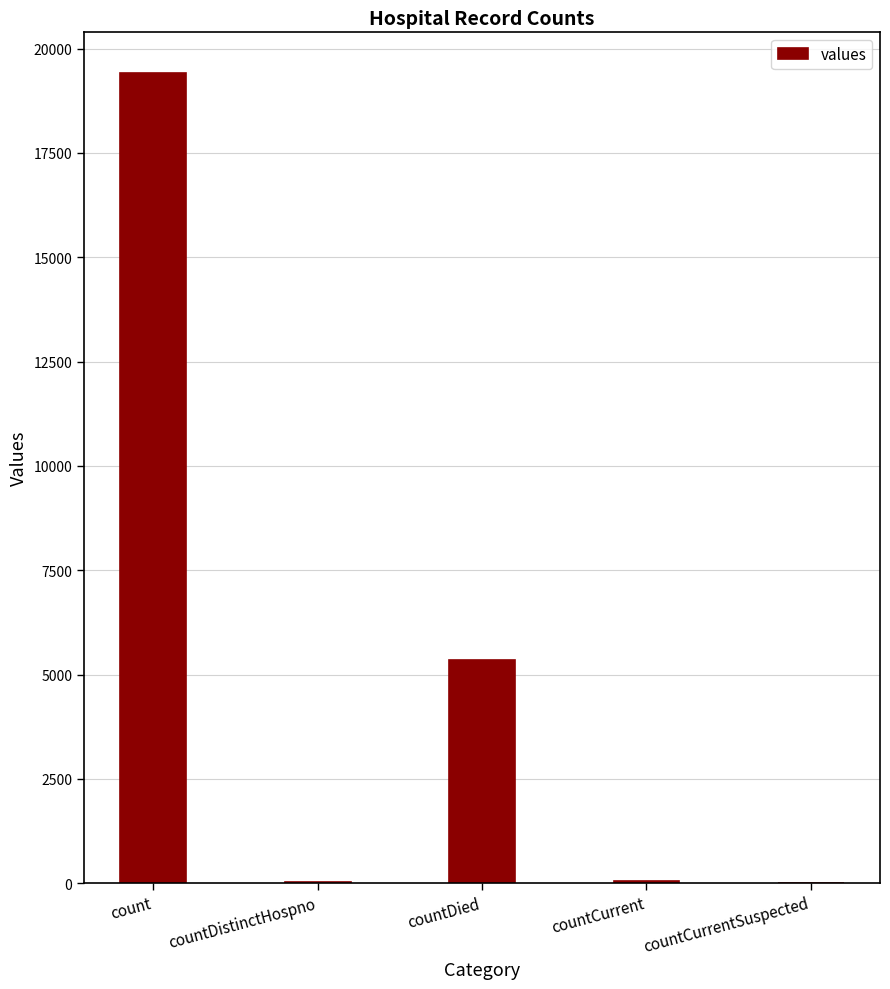

What is the greatest value displayed?

19420